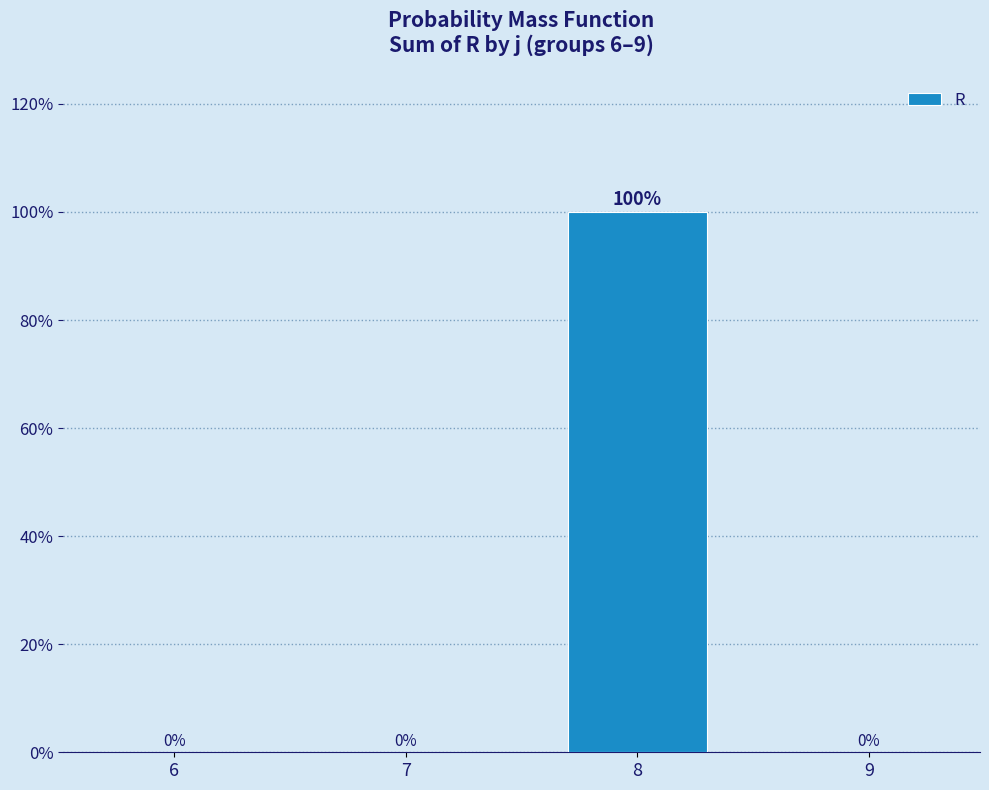

Count the number of data series in this chart.

1